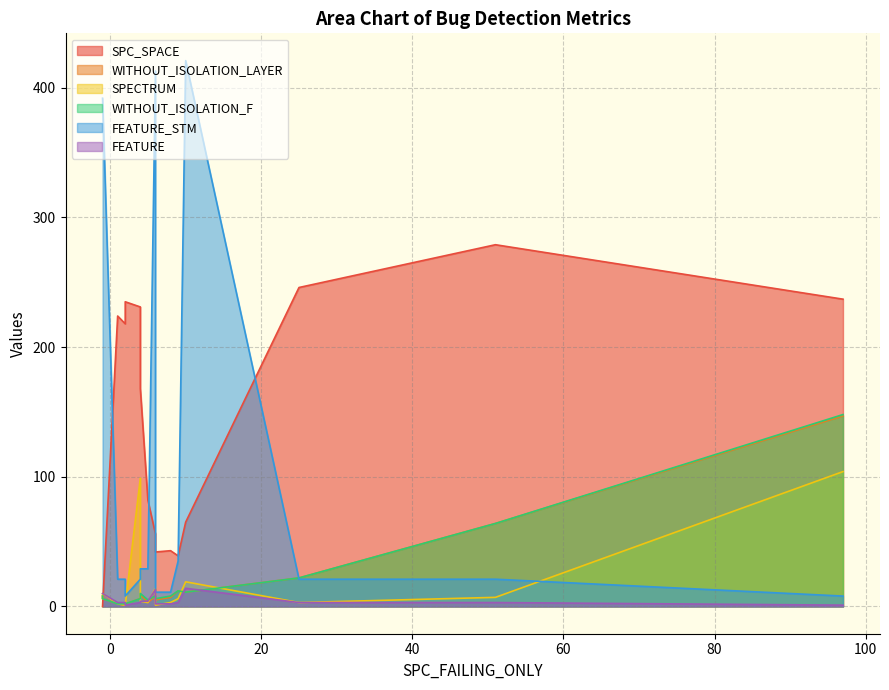

What is the sum of all WITHOUT_ISOLATION_LAYER values?

325